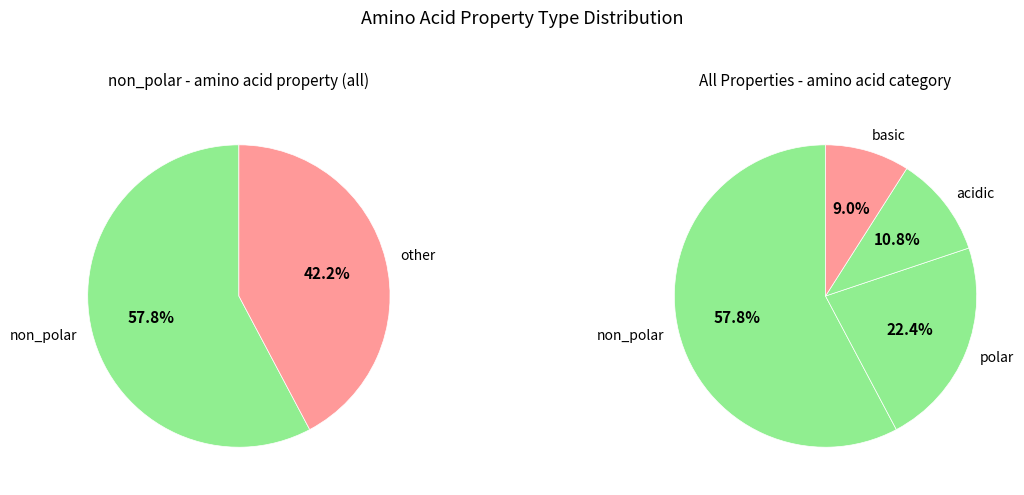

To the nearest percent, what portion does polar represent?

22%